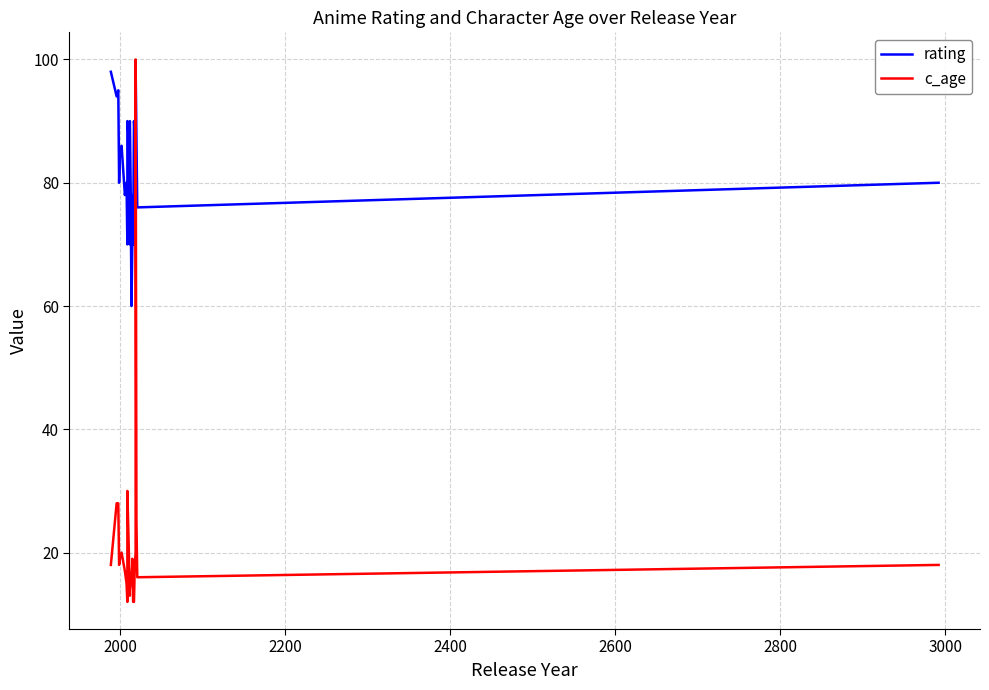

What is the sum of all rating values?

2069